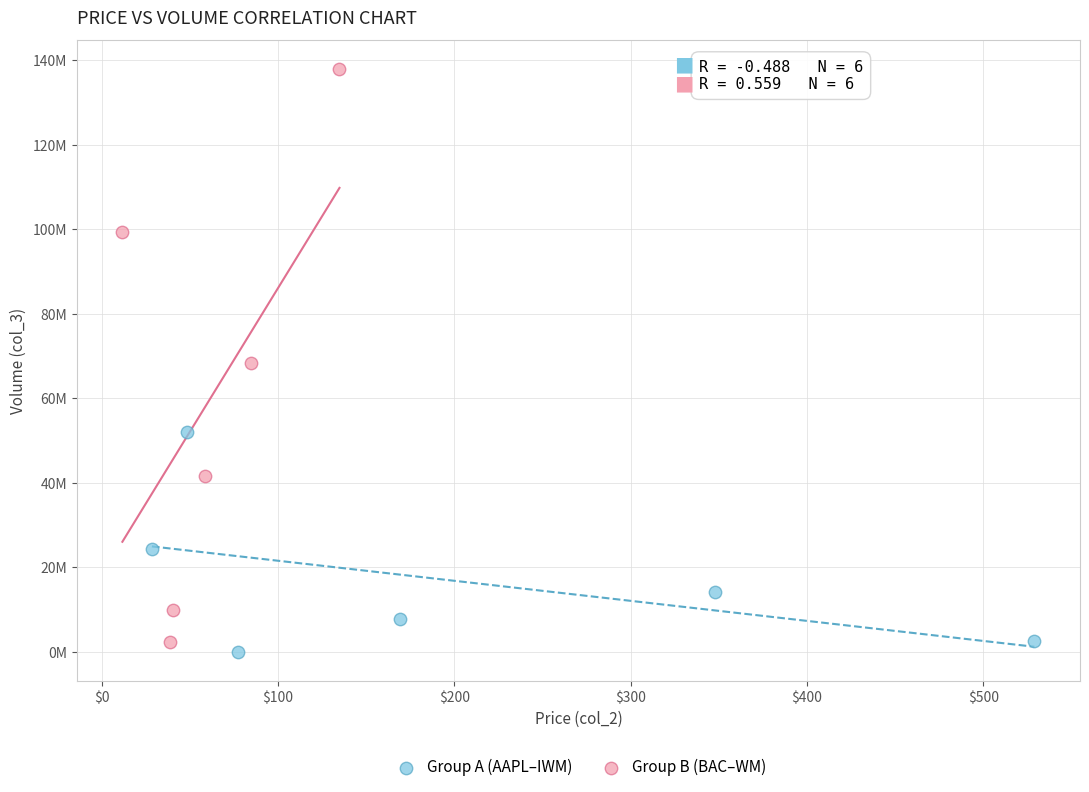

Which series has the largest Y range (max minus min)?

Group B (BAC–WM)